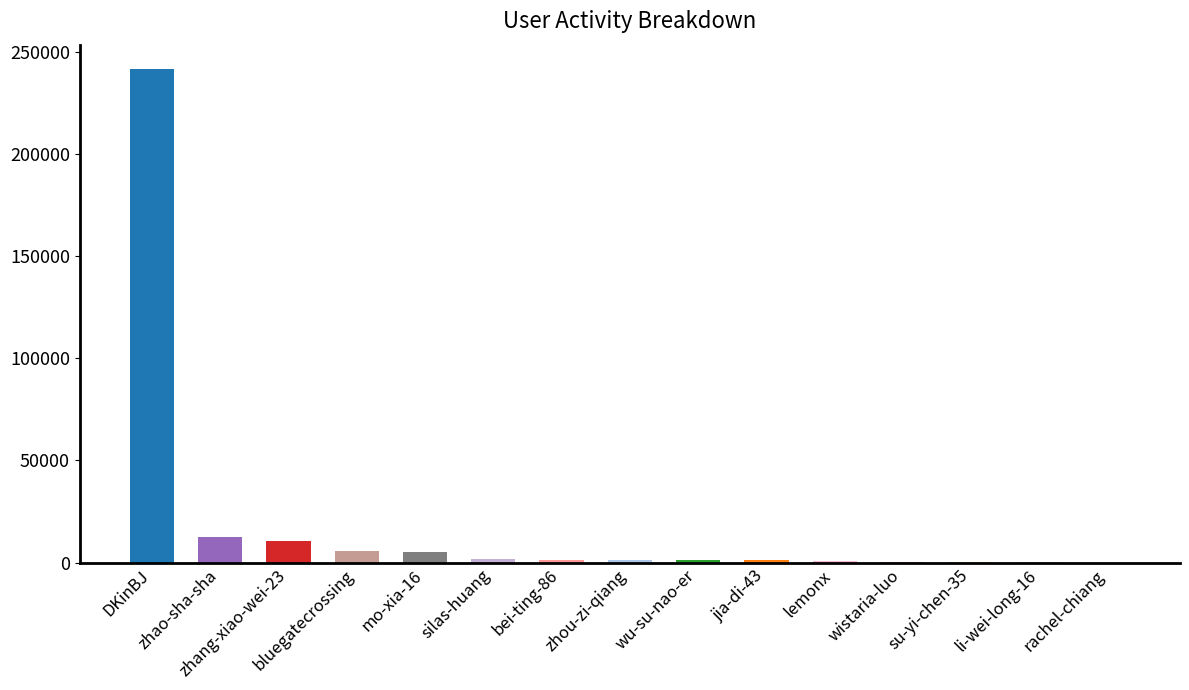

What is the sum of all values?

283395